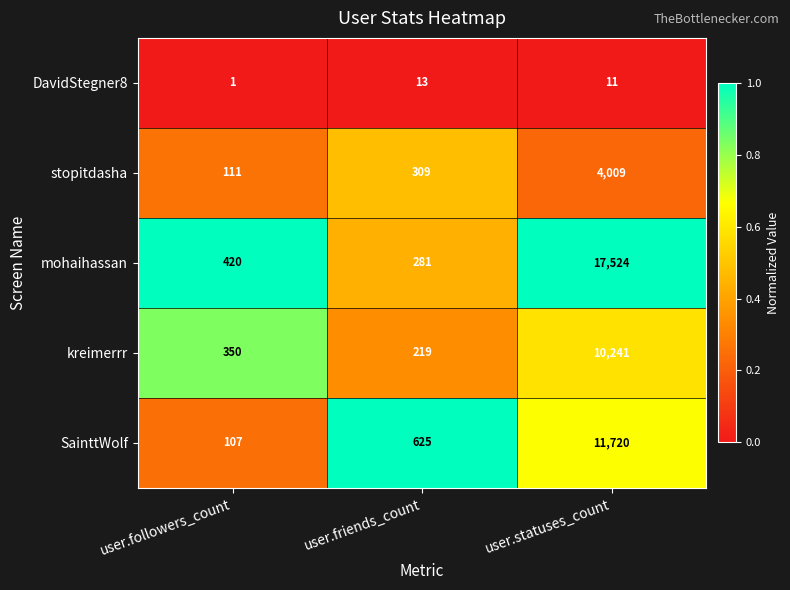

At which label does mohaihassan reach its minimum?

user.friends_count